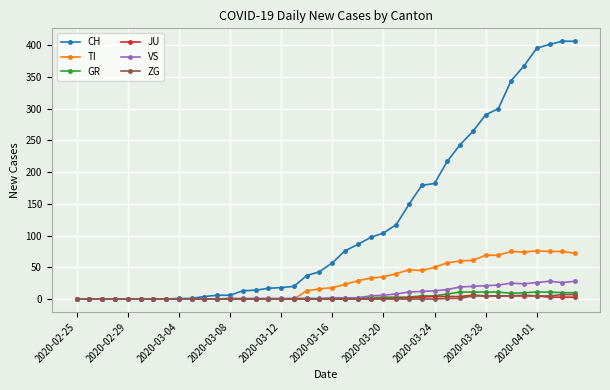

What is the greatest value displayed?

406